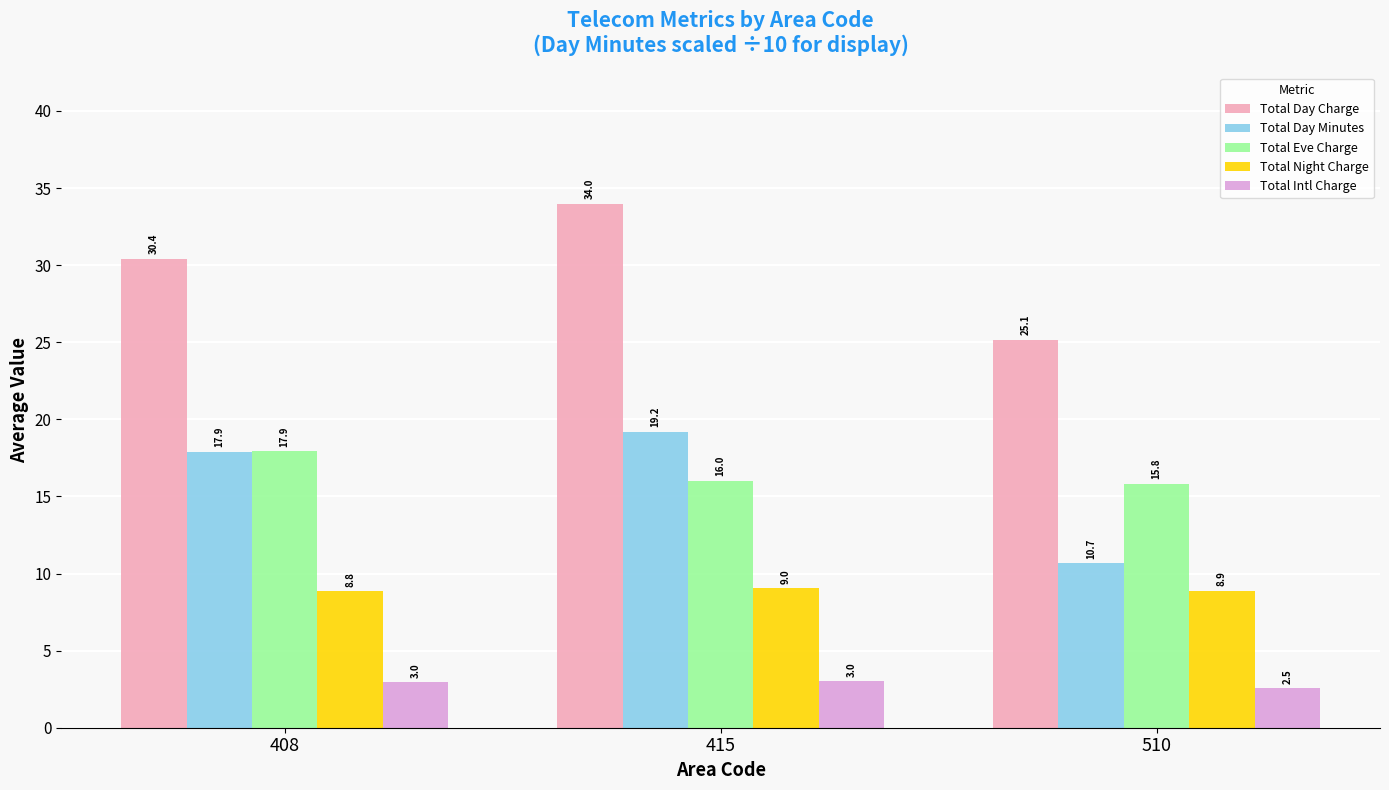

What is the maximum value shown in the chart?

34.0